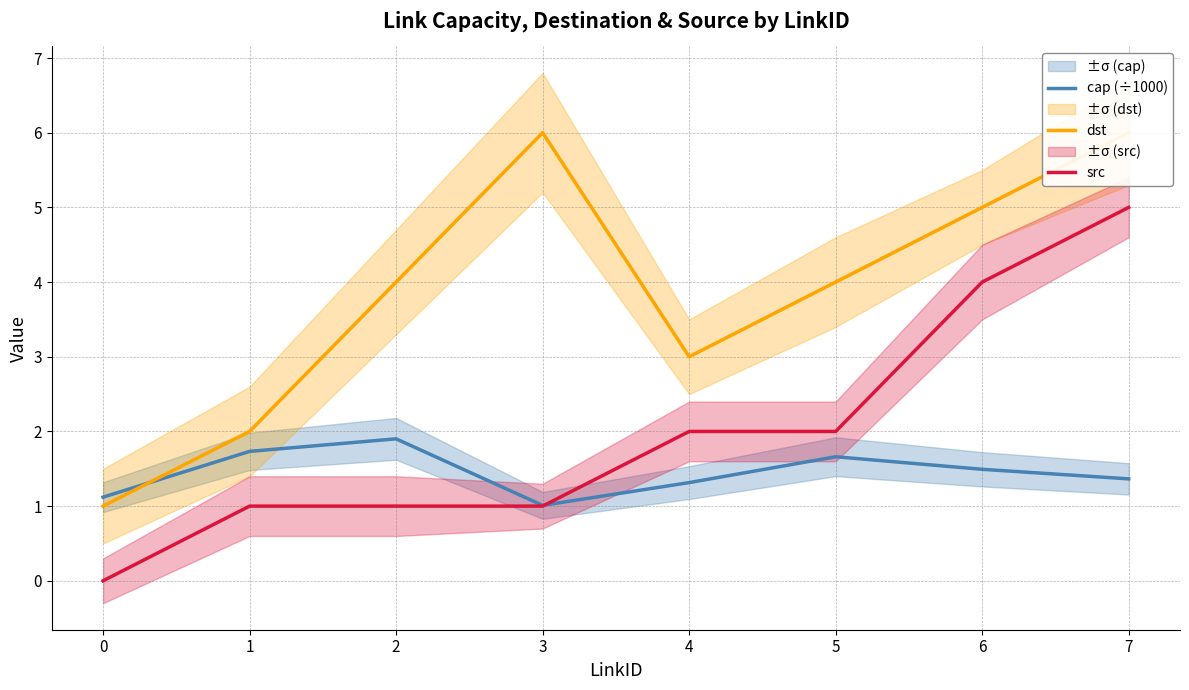

At which label does dst first exceed 4?

3